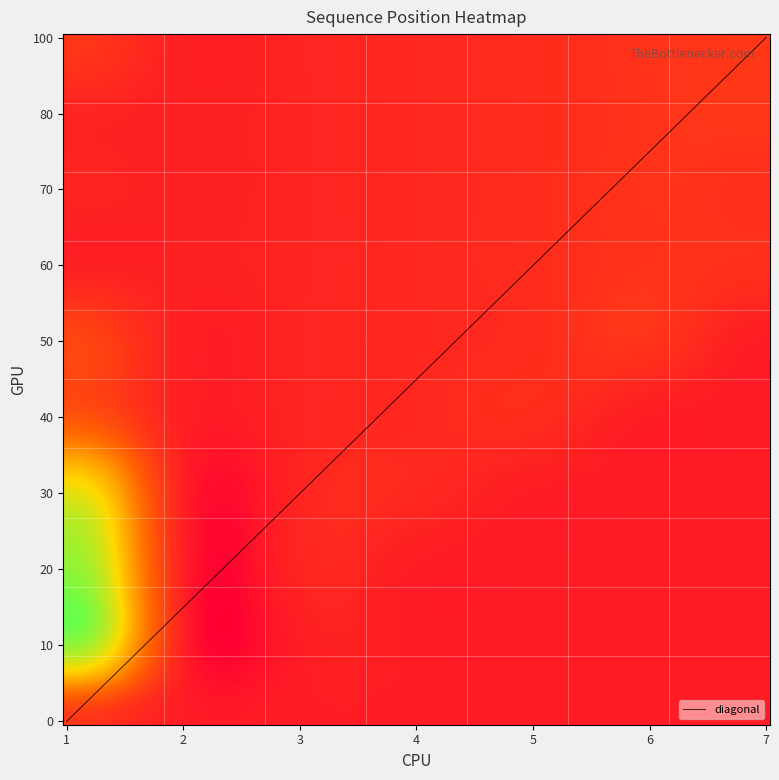

Reading left to right, transcribe all the data shown in this chart.

1: 0=7	1=66	2=67	3=52	4=15	5=11	6=1	7=2	8=2	9=7
2: 0=0	1=0	2=1	3=1	4=1	5=1	6=1	7=1	8=1	9=1
3: 0=0	1=0	2=0	3=2	4=2	5=2	6=2	7=2	8=2	9=2
4: 0=0	1=0	2=0	3=0	4=3	5=3	6=3	7=3	8=3	9=3
5: 0=0	1=0	2=0	3=0	4=0	5=4	6=4	7=4	8=4	9=4
6: 0=0	1=0	2=0	3=0	4=0	5=0	6=6	7=6	8=6	9=6
7: 0=0	1=0	2=0	3=0	4=0	5=0	6=0	7=5	8=7	9=5